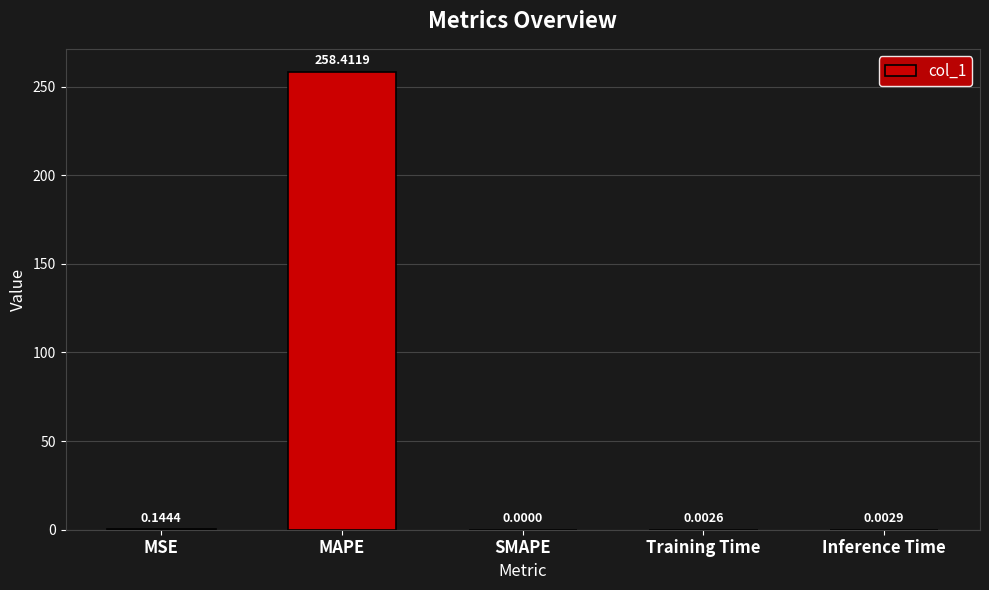

At which label is the value closest to 129?

MSE